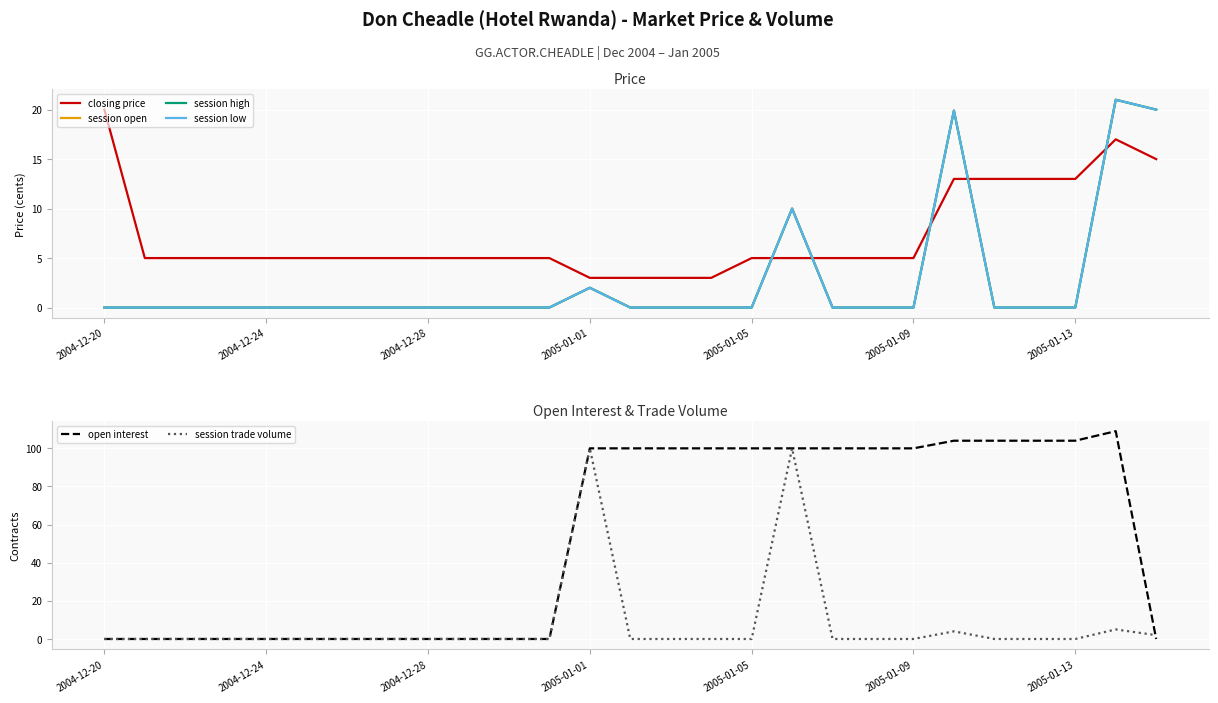

How many data points does each series have?

27